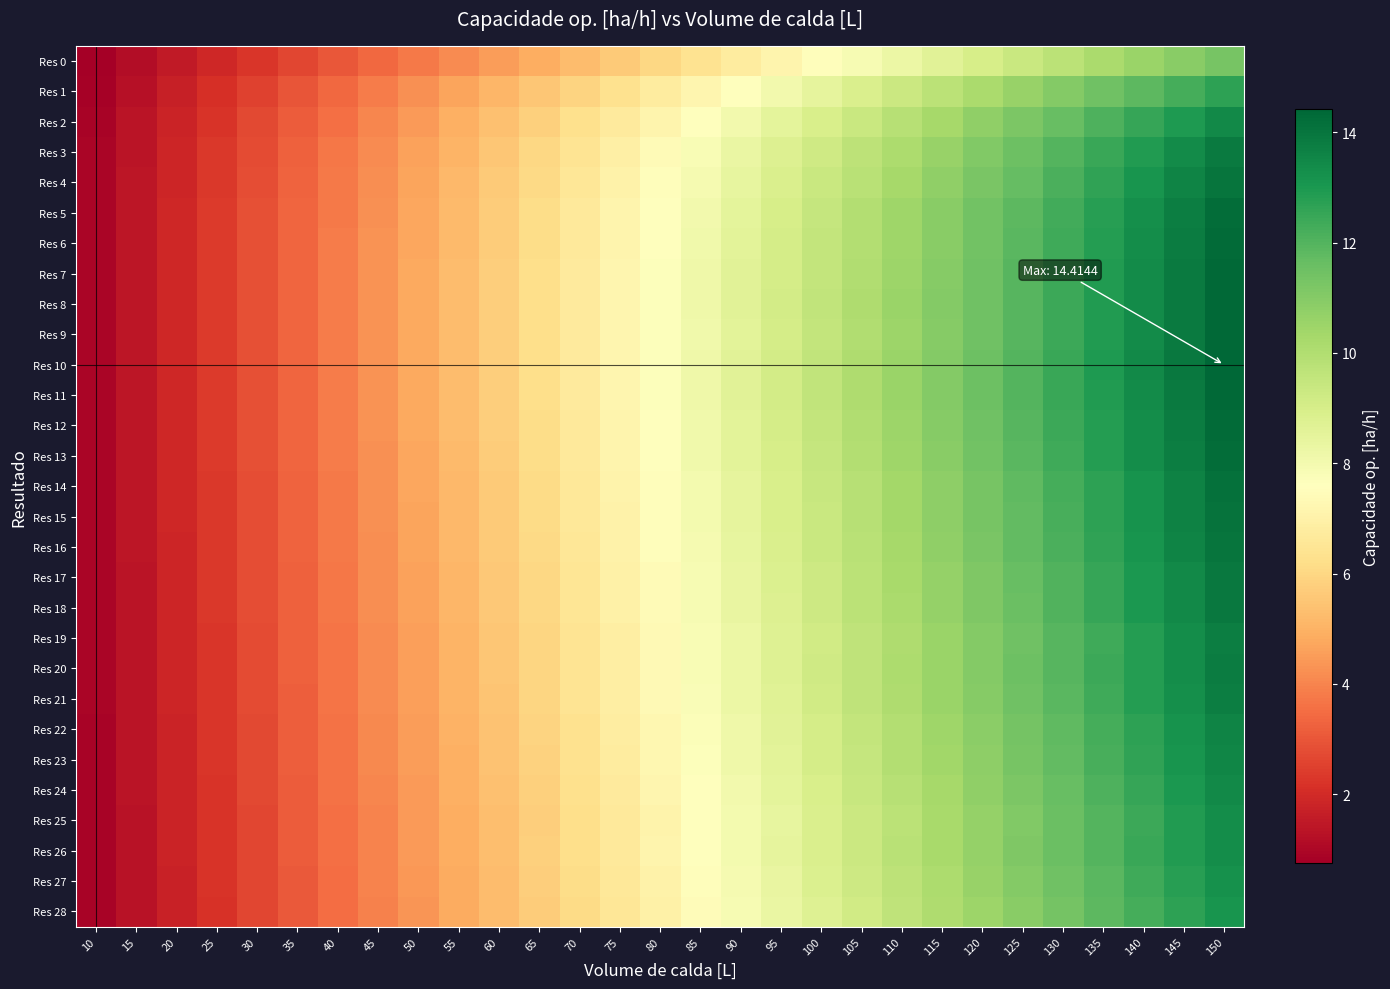

At which category does the chart reach its peak across all series?

150